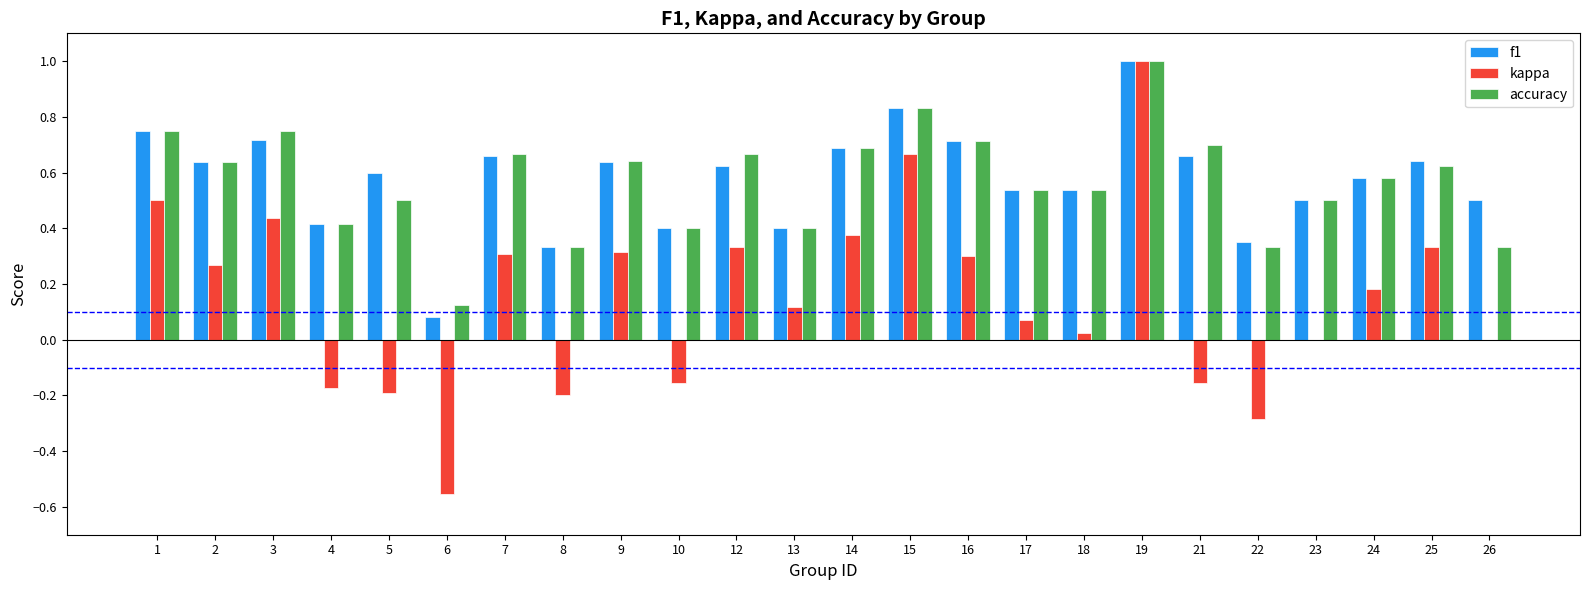

What is the total value across all series at 3?

1.9